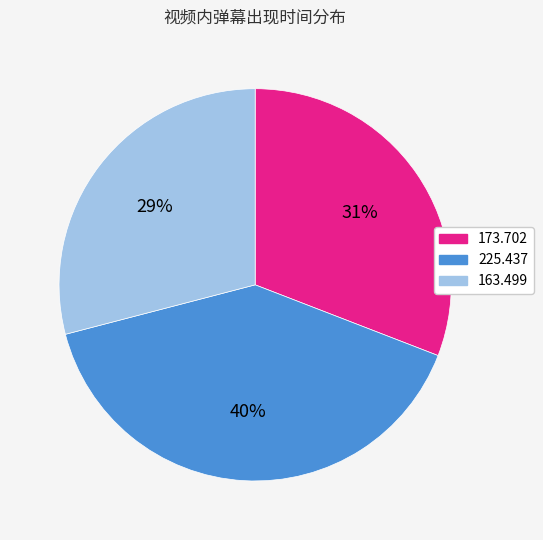

To the nearest percent, what is the difference between the 173.702 and 225.437 slice percentages?

9%